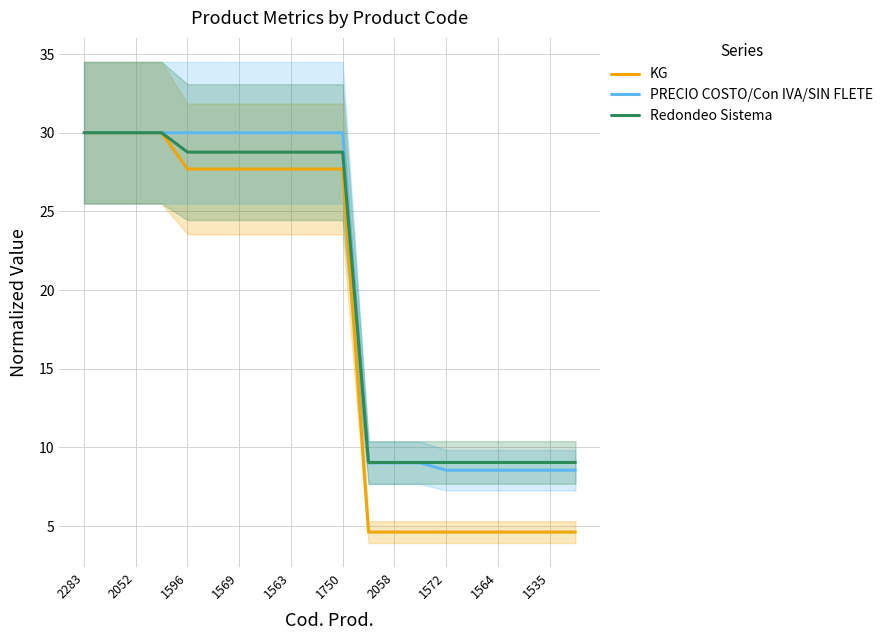

What is the minimum value shown in the chart?

4.6